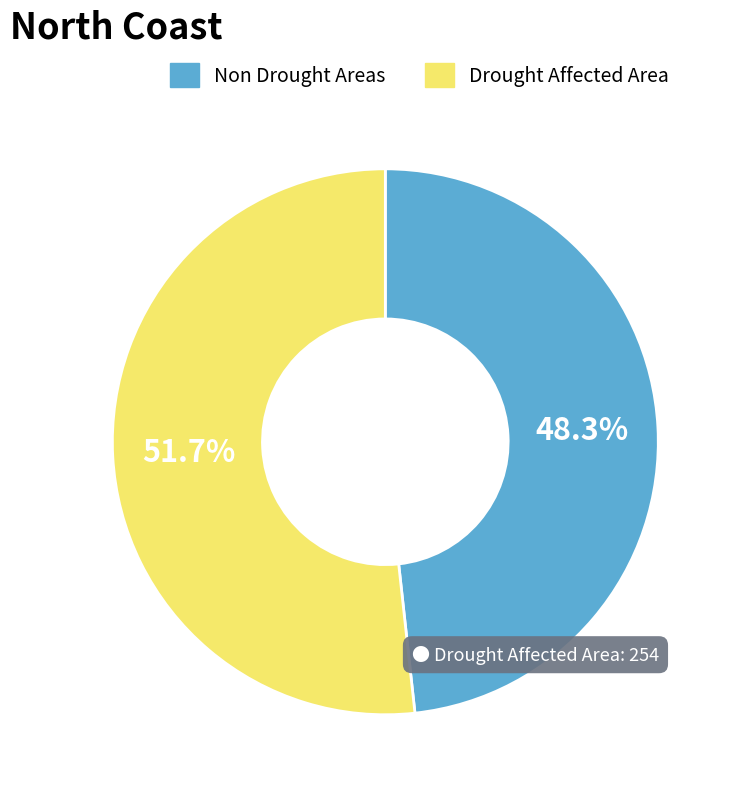

What is the largest slice in the pie chart?

Drought Affected Area